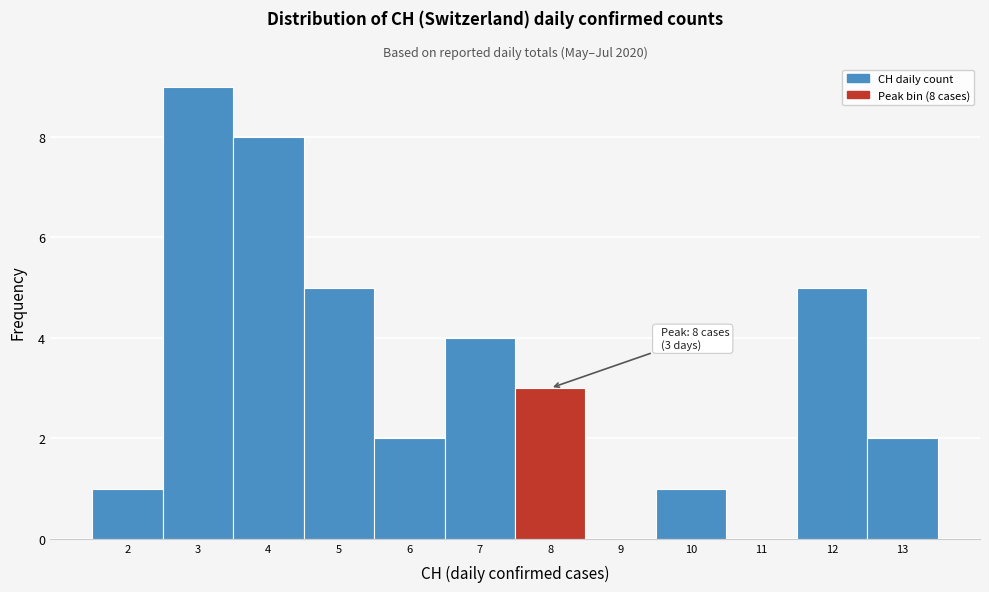

Which range on the x-axis has the tallest bar?

2.5 to 3.5